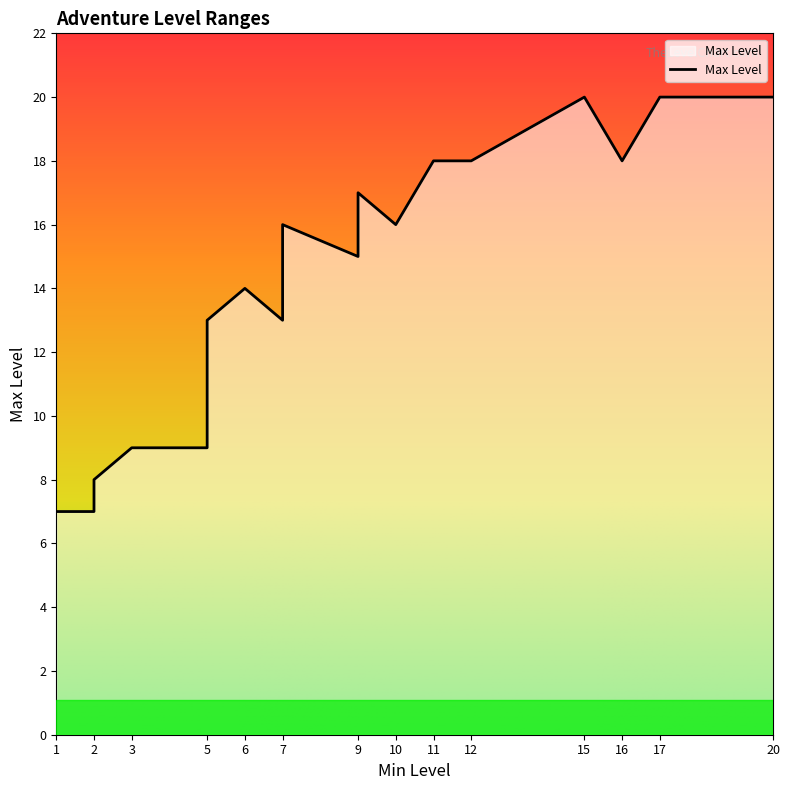

Between 11 and 2, which is larger?

11